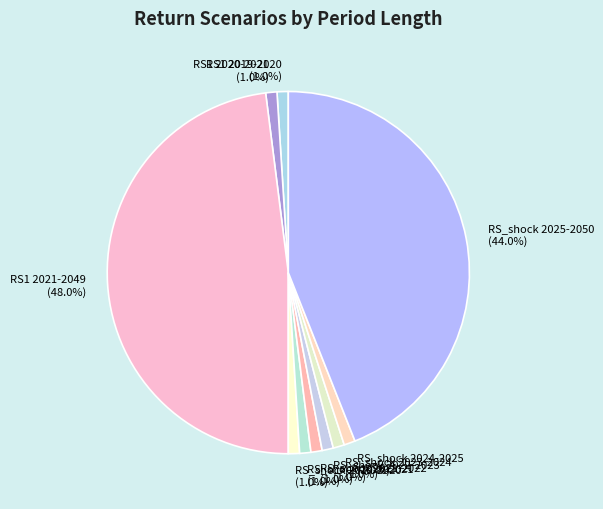

Is it true that RS_shock 2023-2024 is 1% of the pie?

True